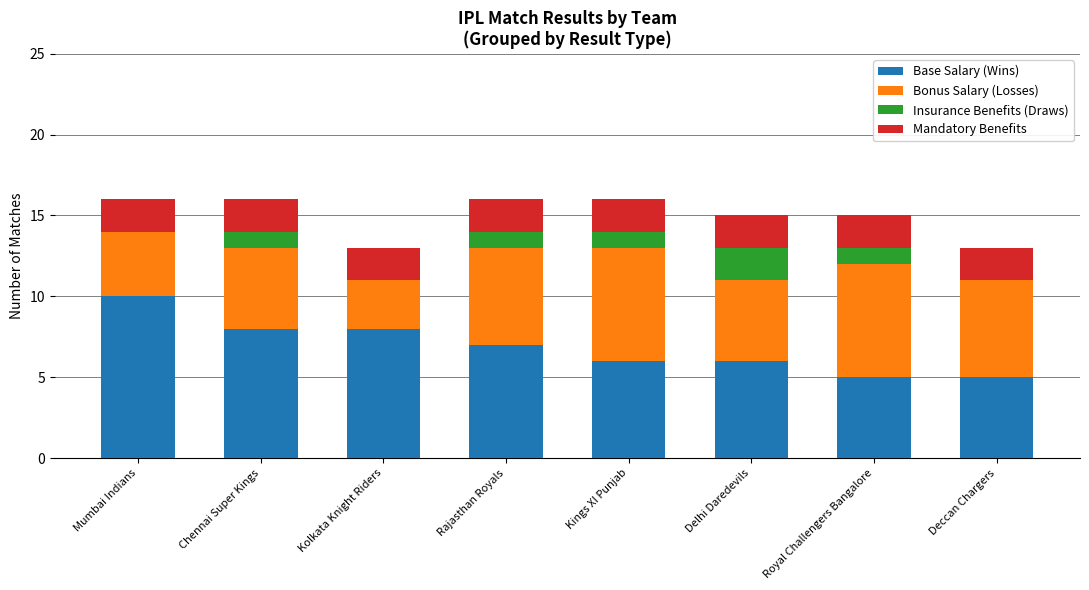

Does the chart contain stacked bars?

Yes